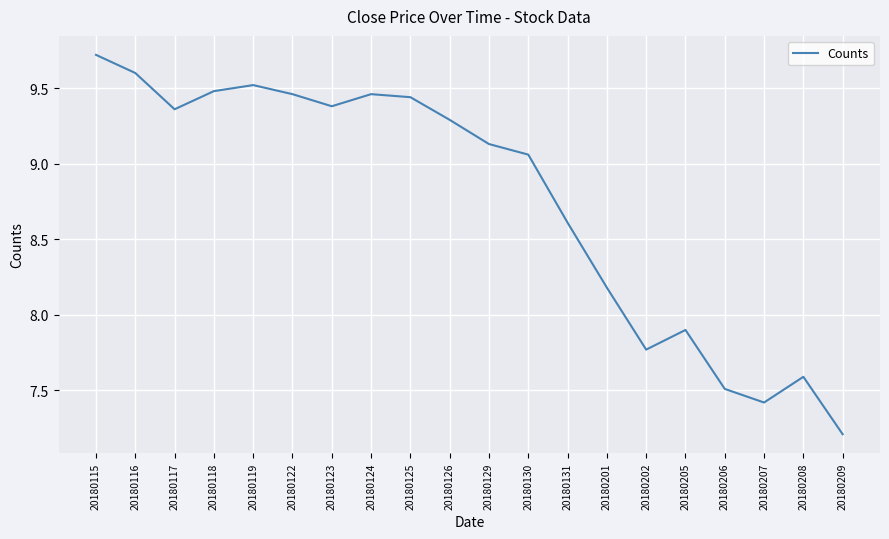

The value at 20180125 is 13.7. True or false?

False